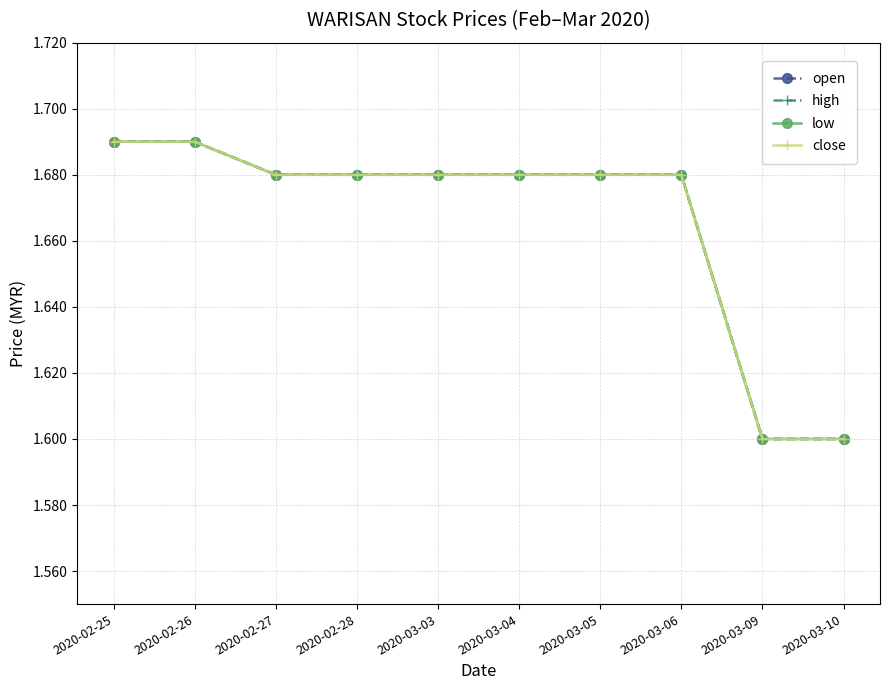

How many lines are shown in the chart?

4